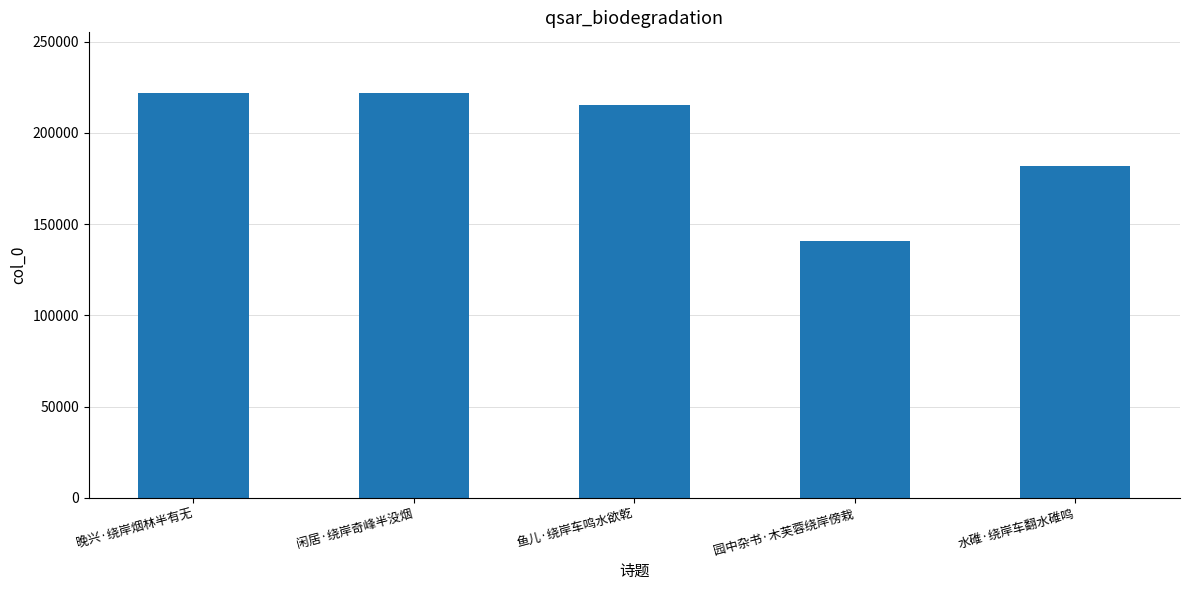

What is the minimum value shown in the chart?

140979